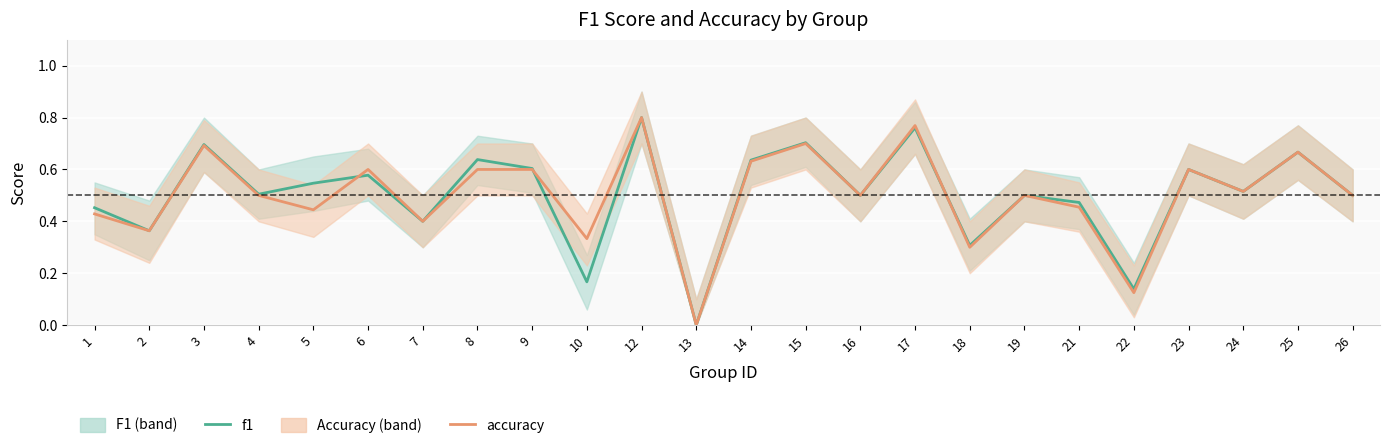

Where is f1 nearest to the value 0?

13